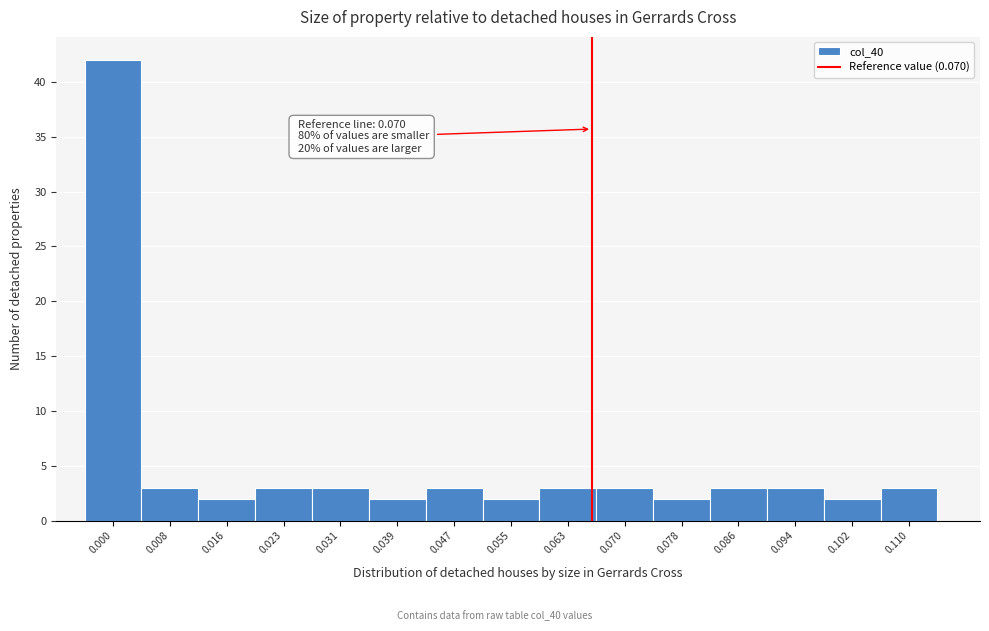

Reading right to left, what are all the values shown in this chart?

3	2	3	3	2	3	3	2	3	2	3	3	2	3	42